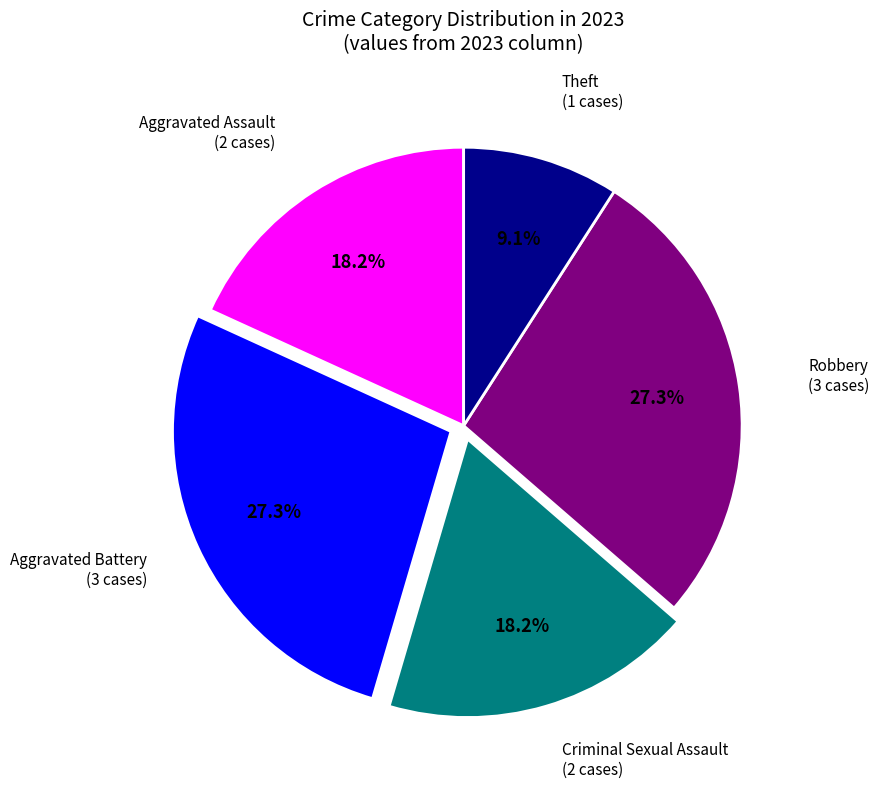

Count the number of slices in the pie.

5